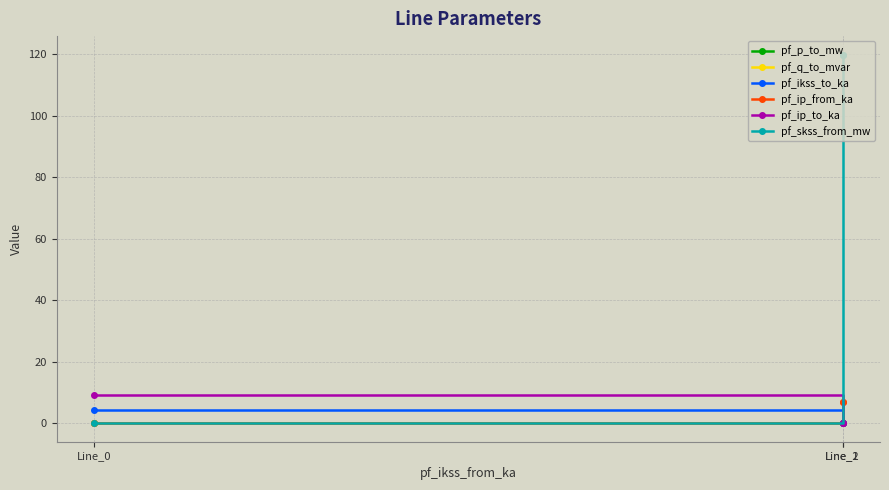

Is this an area chart (filled region under the line)?

No